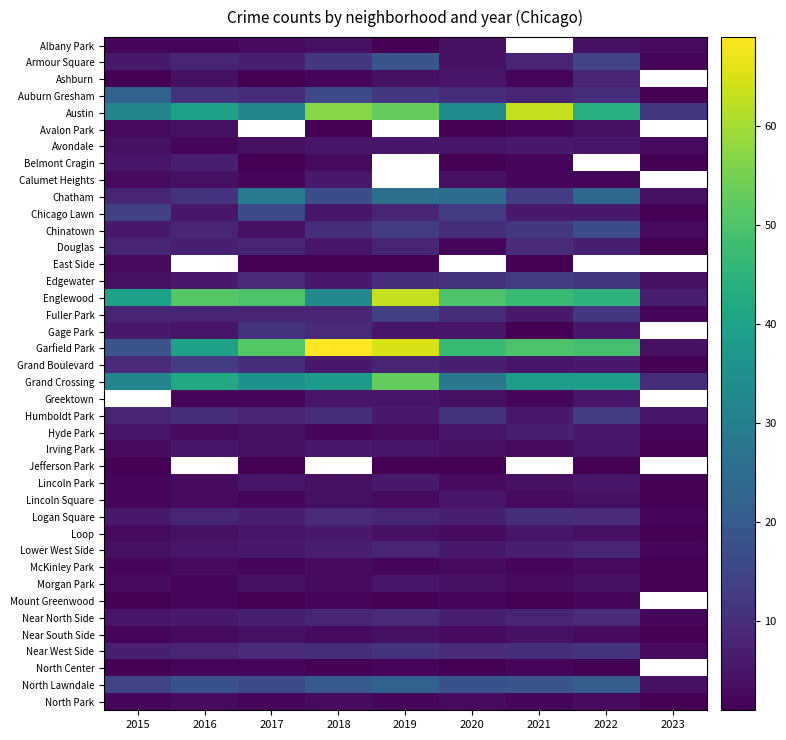

True or false: Humboldt Park has a value of 12.8 at 2015.

False